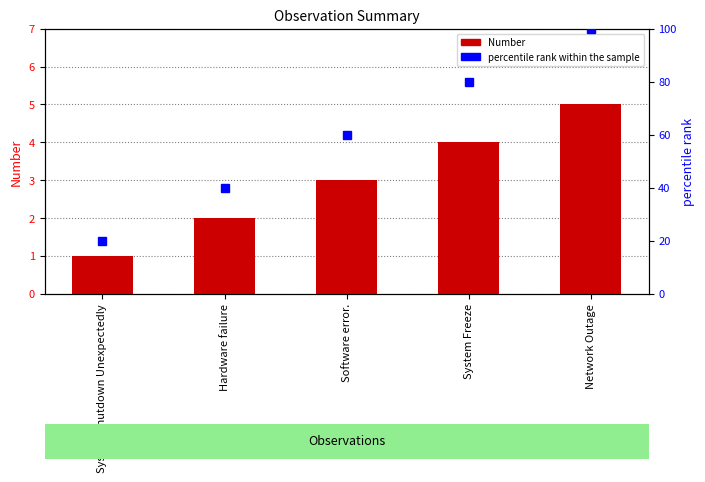

What is the total value across all series at Hardware failure?

42